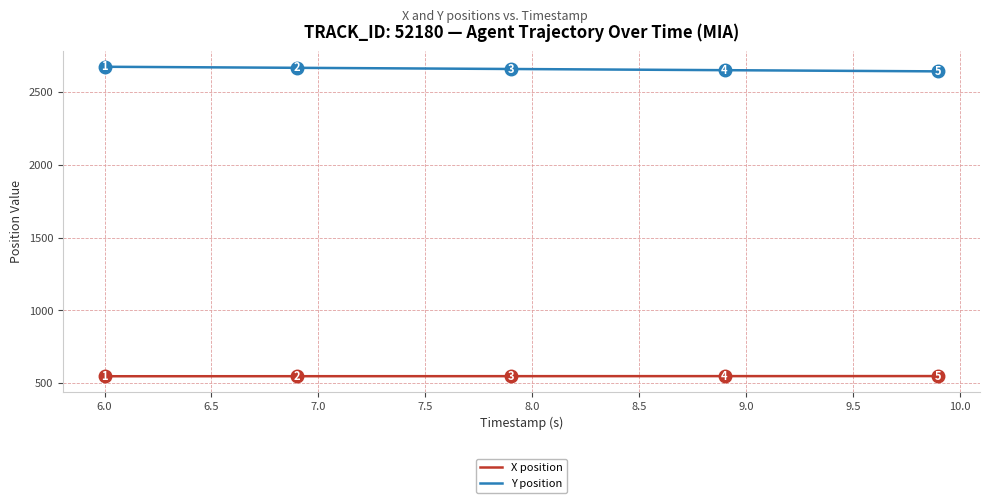

Rank the series by their maximum value, from highest to lowest.

Y position, X position